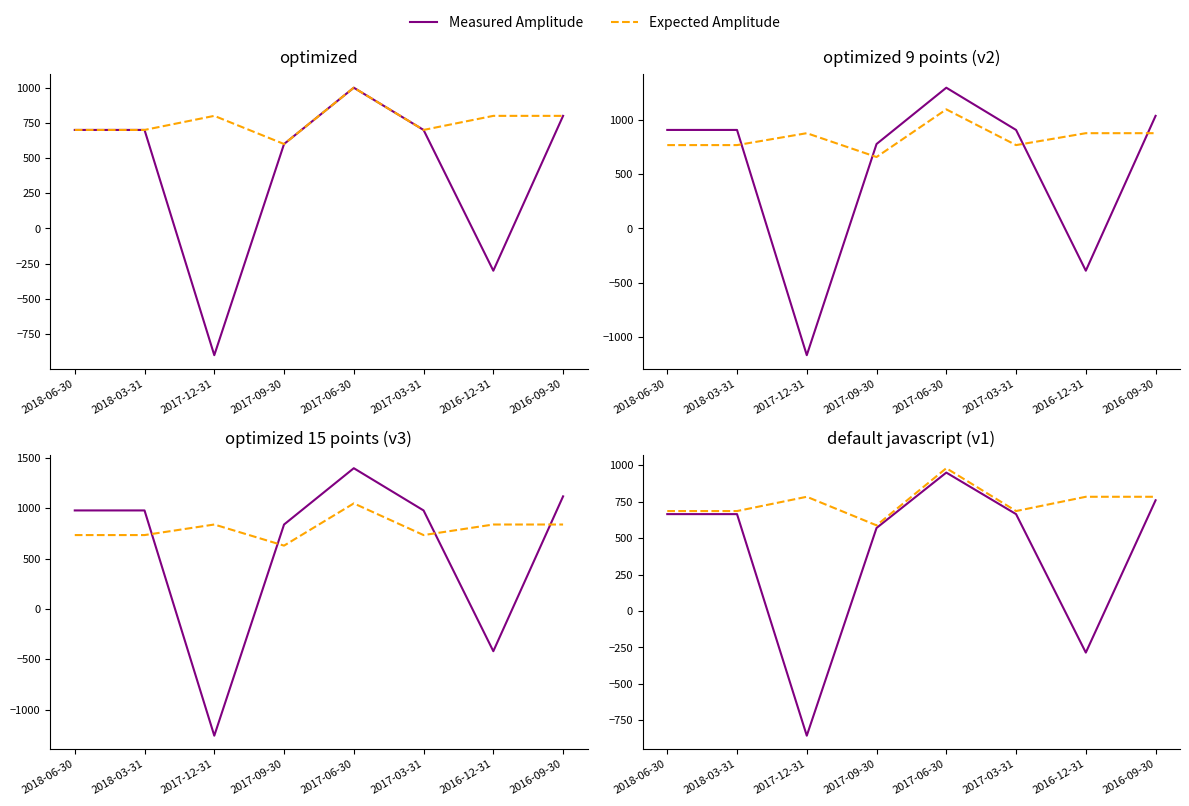

At 2016-09-30, list the series in order from smallest to largest.

Measured Amplitude, Expected Amplitude